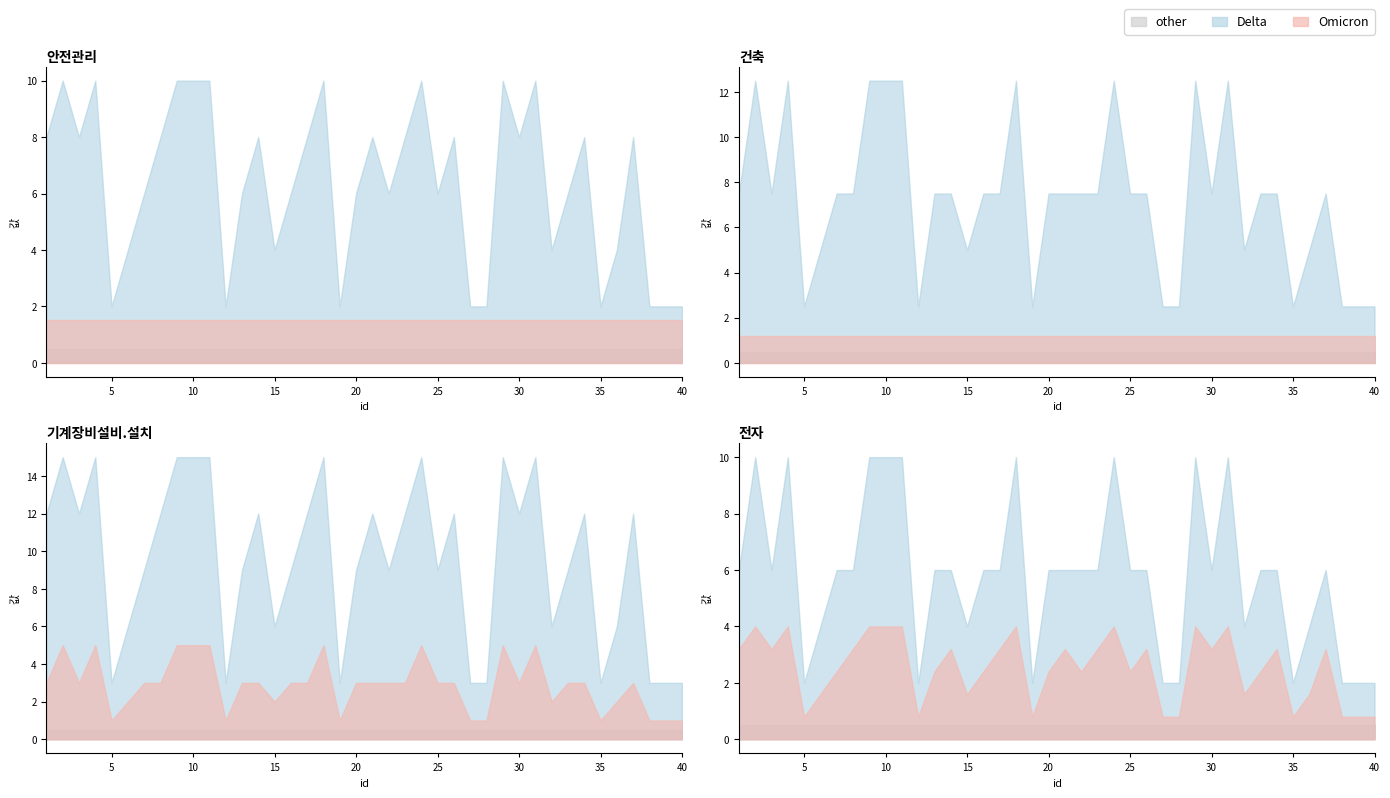

What is the total value across all series at 8?

8